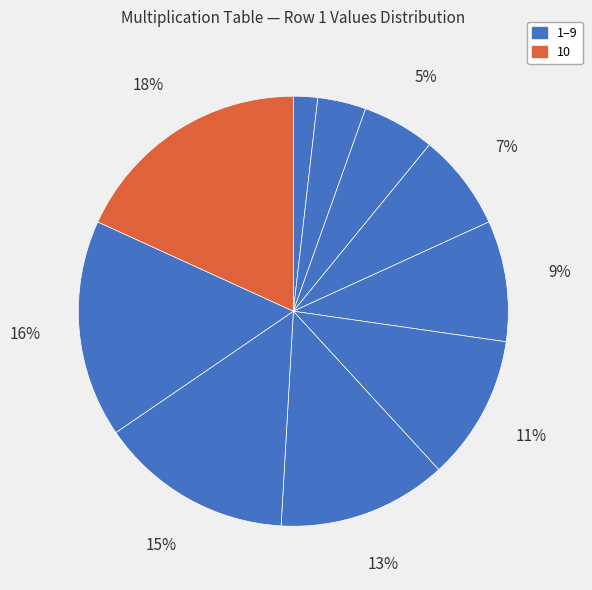

How many slices are in this pie chart?

10